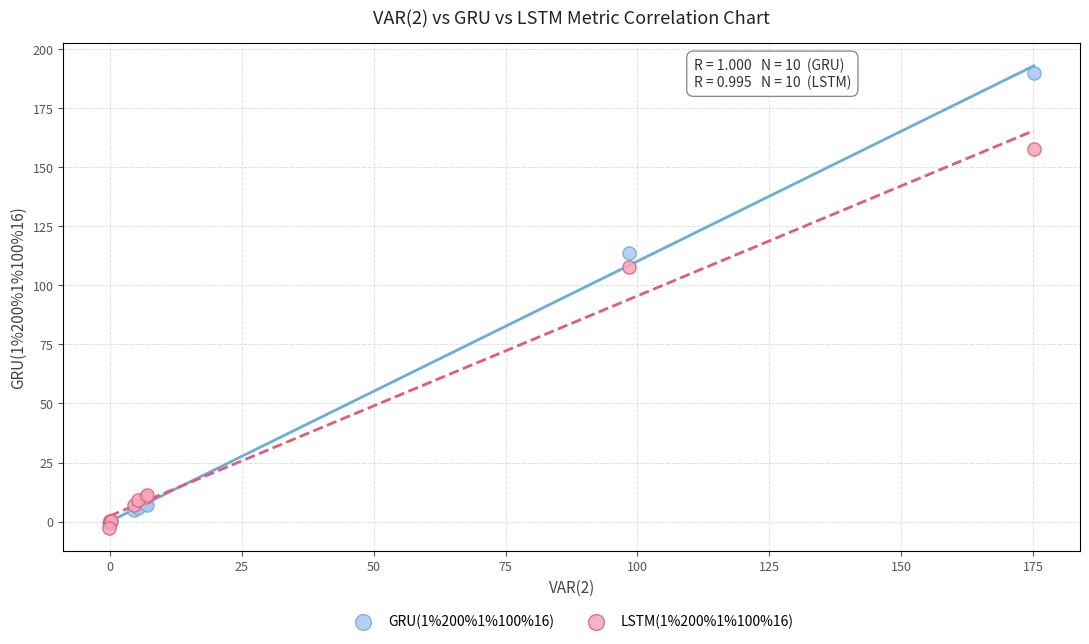

What are all the series names shown in the legend?

GRU(1%200%1%100%16), LSTM(1%200%1%100%16)